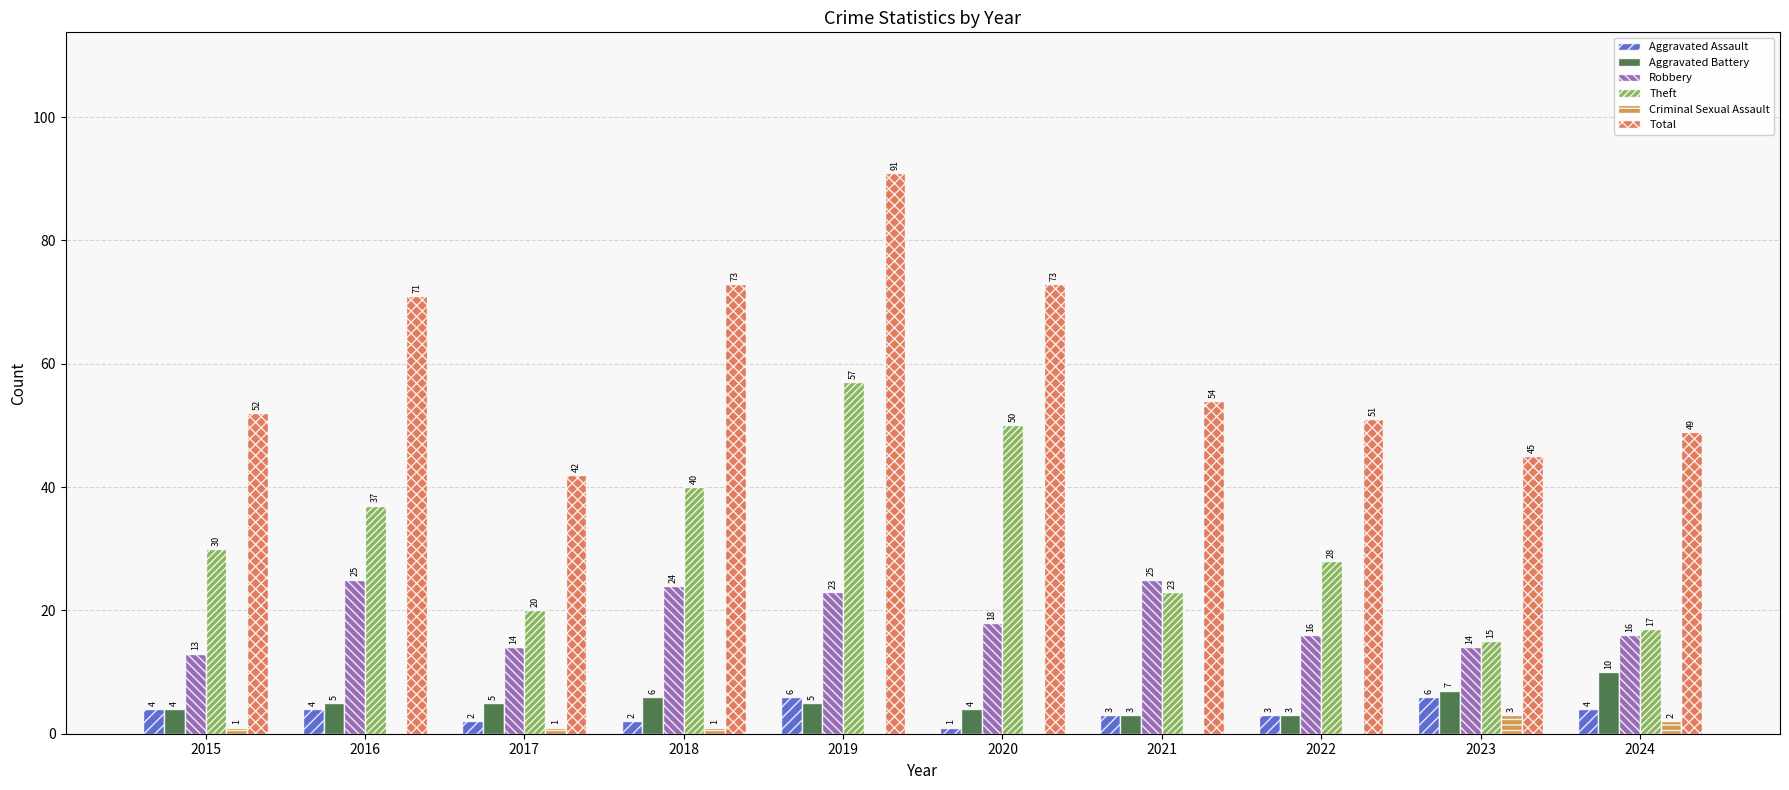

What are all the series names shown in the legend?

Aggravated Assault, Aggravated Battery, Robbery, Theft, Criminal Sexual Assault, Total